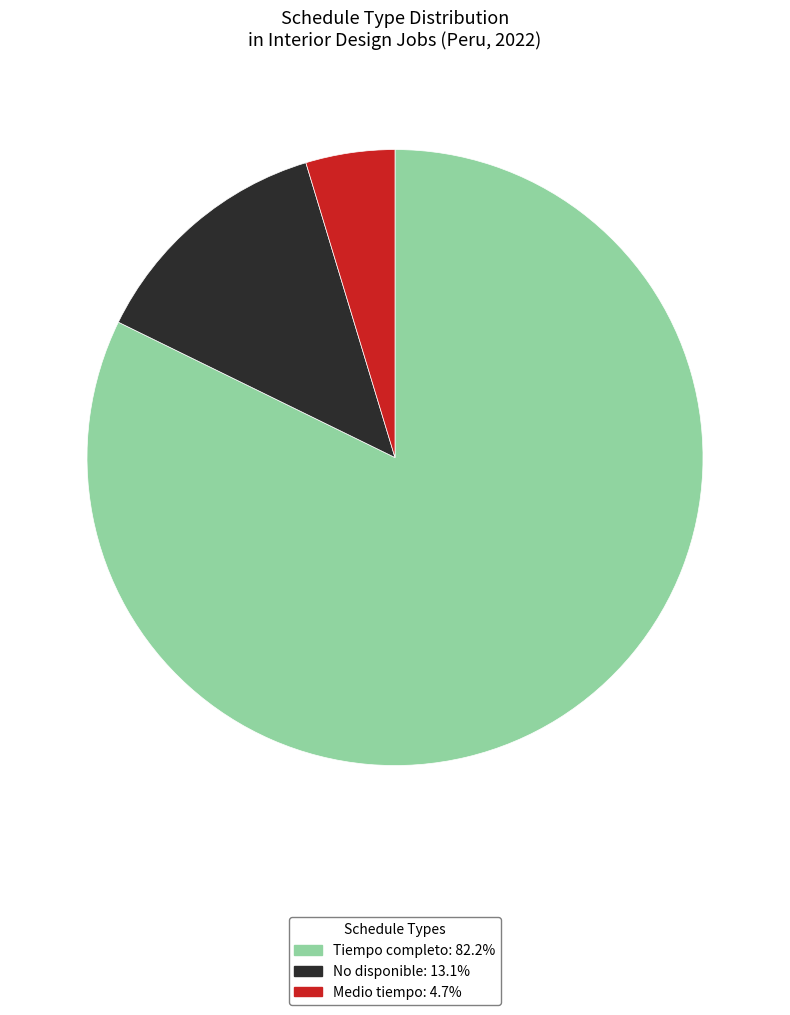

Which slice is the largest?

Tiempo completo